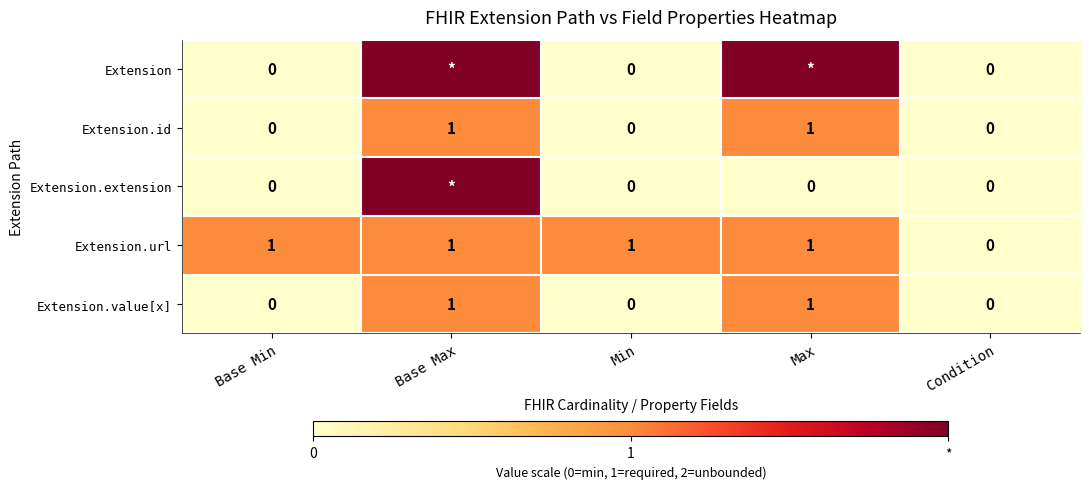

How many distinct data groups are displayed?

5